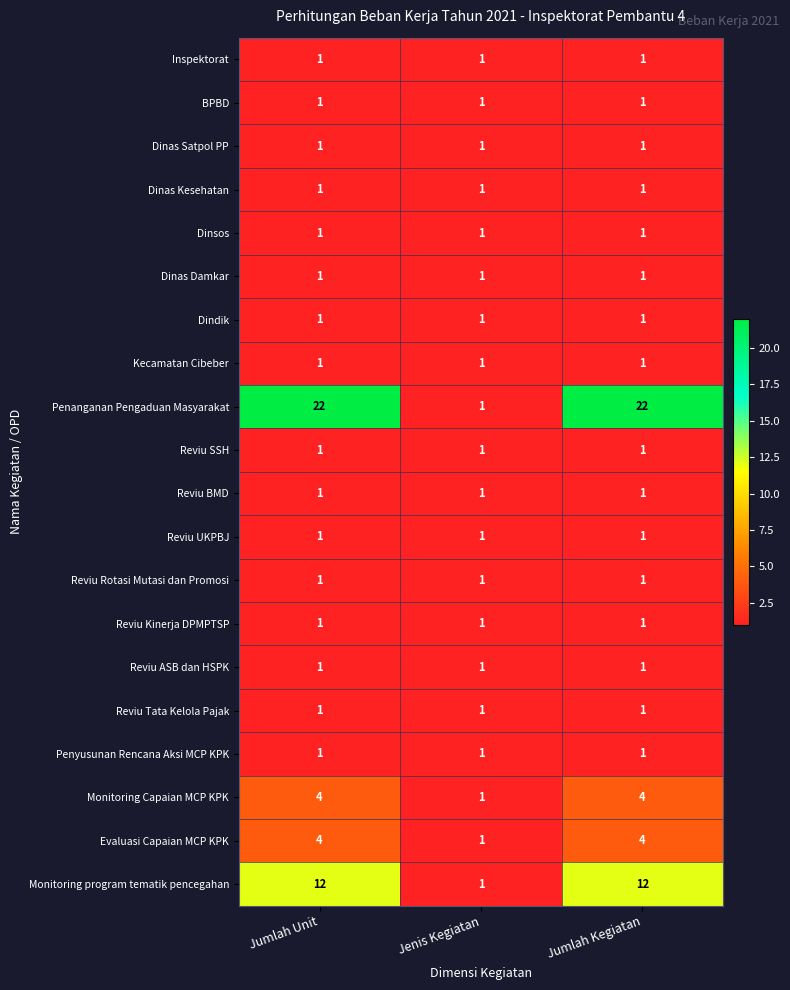

Which series has the widest spread of values?

Penanganan Pengaduan Masyarakat